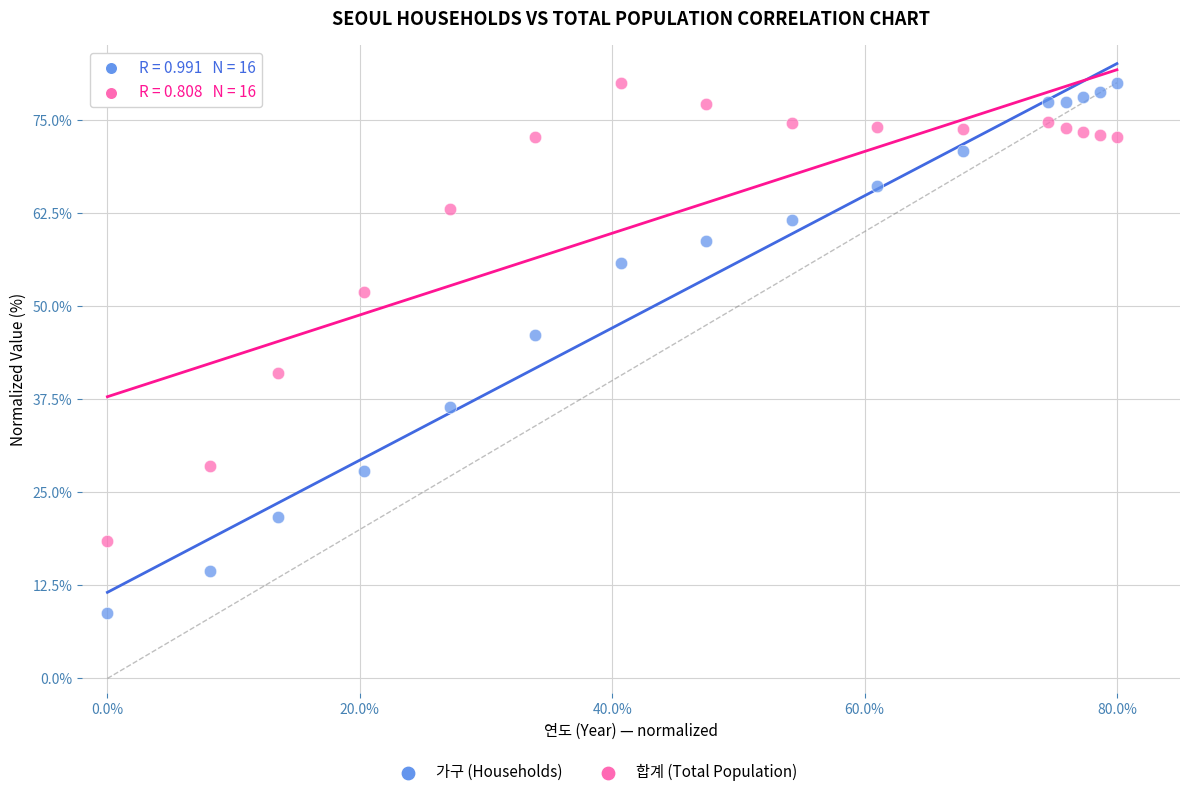

Which series has the widest spread of Y values?

가구 (Households)